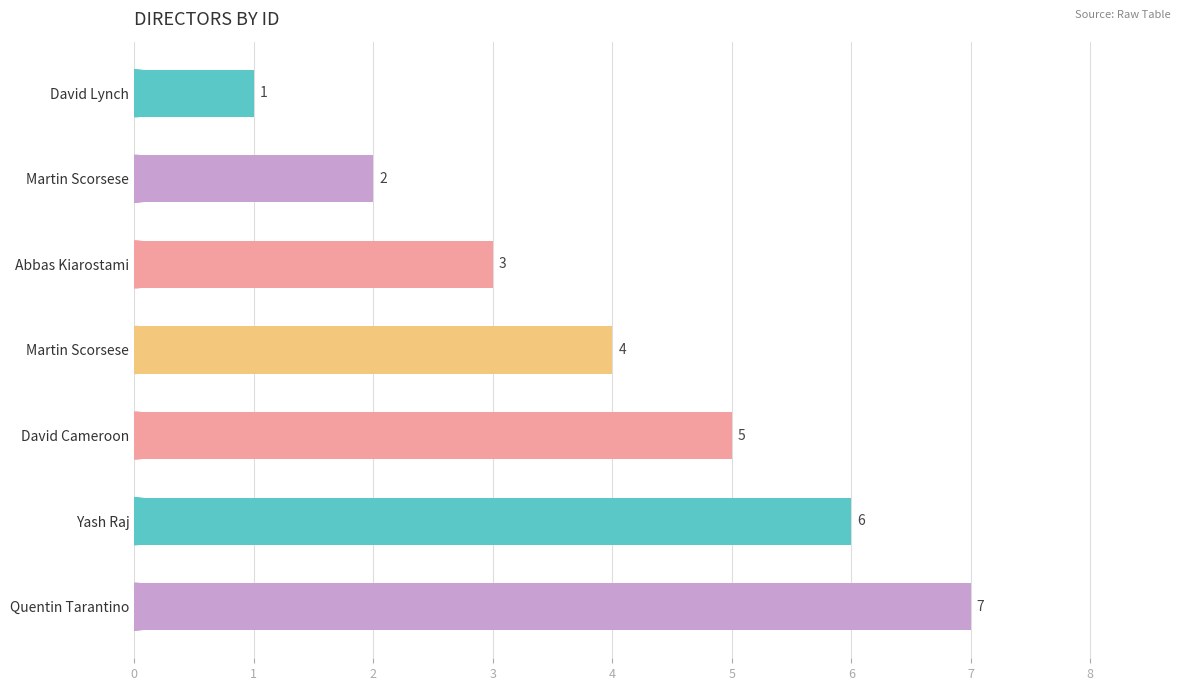

What is the sum of all values?

28